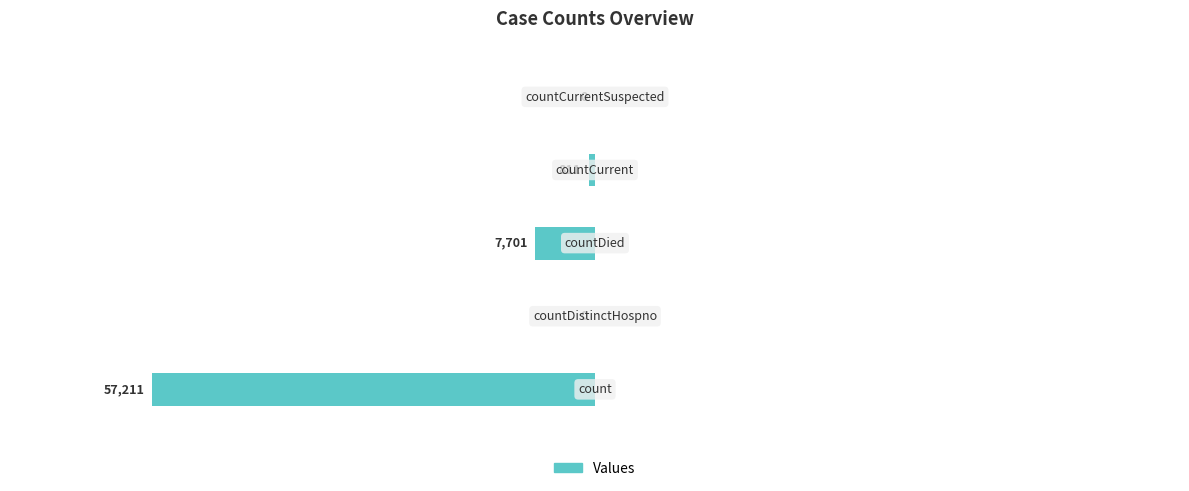

How many series are shown in this chart?

1